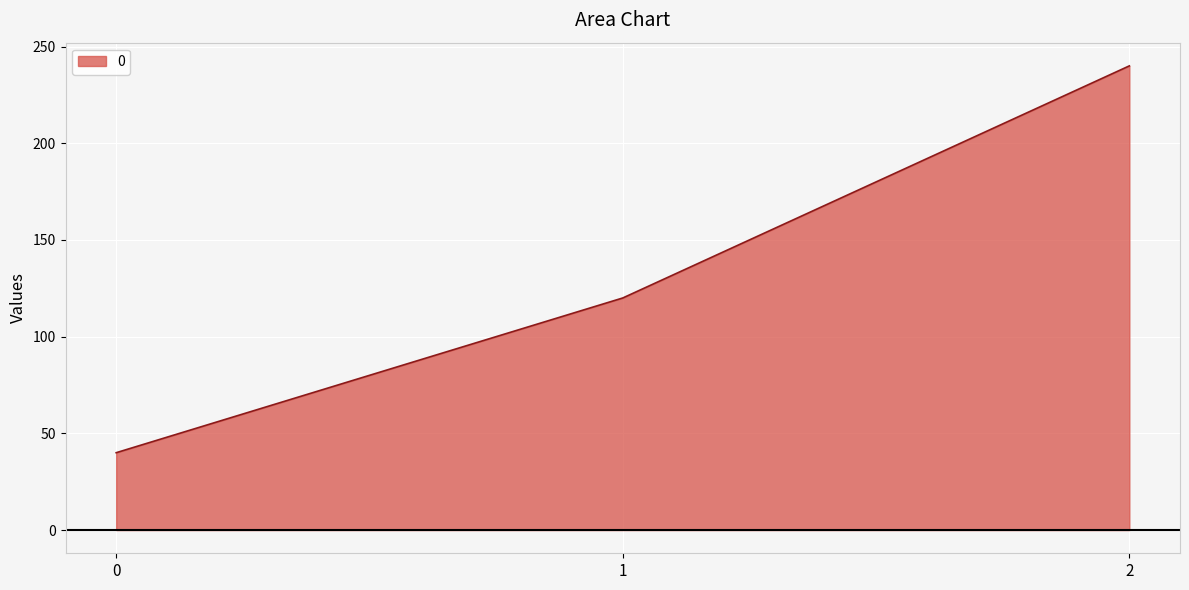

What is the approximate value at 2, to the nearest 10?

240